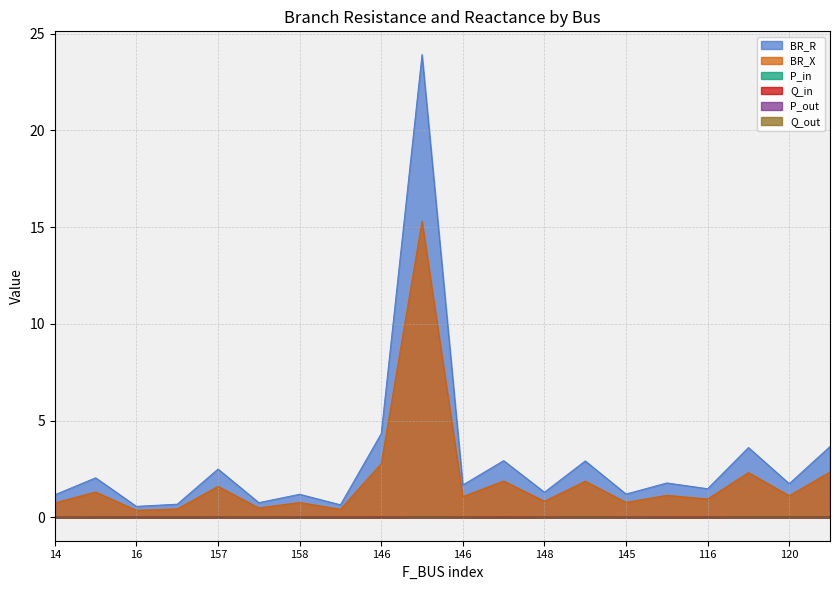

Which category has the lowest value in the BR_R series?

16